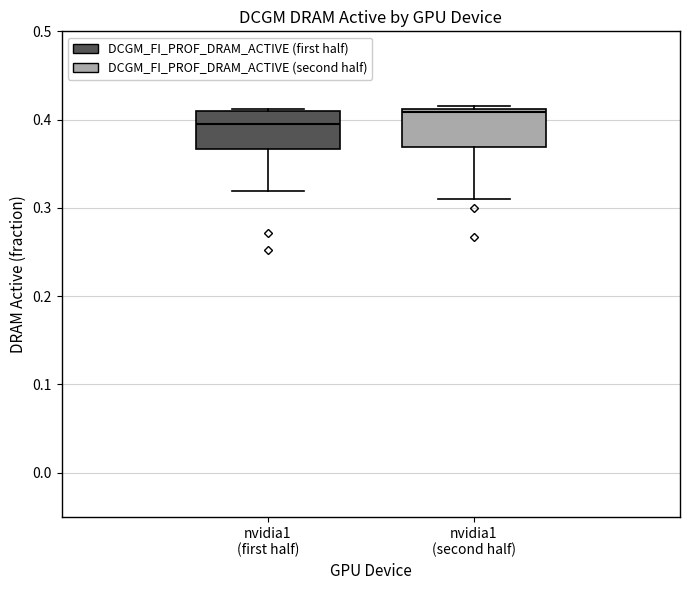

Reading left to right, read every box against the y-axis: the position of its median line, the range the box covers, and the ends of its whiskers. The values are not printed on the chart, so give them approximately, as read against the axis.

nvidia1 (first half): median 0.40, box 0.37 to 0.41, whiskers 0.32 to 0.41
nvidia1 (second half): median 0.41 (just below the box's upper edge), box 0.37 to 0.41, whiskers 0.31 to 0.42